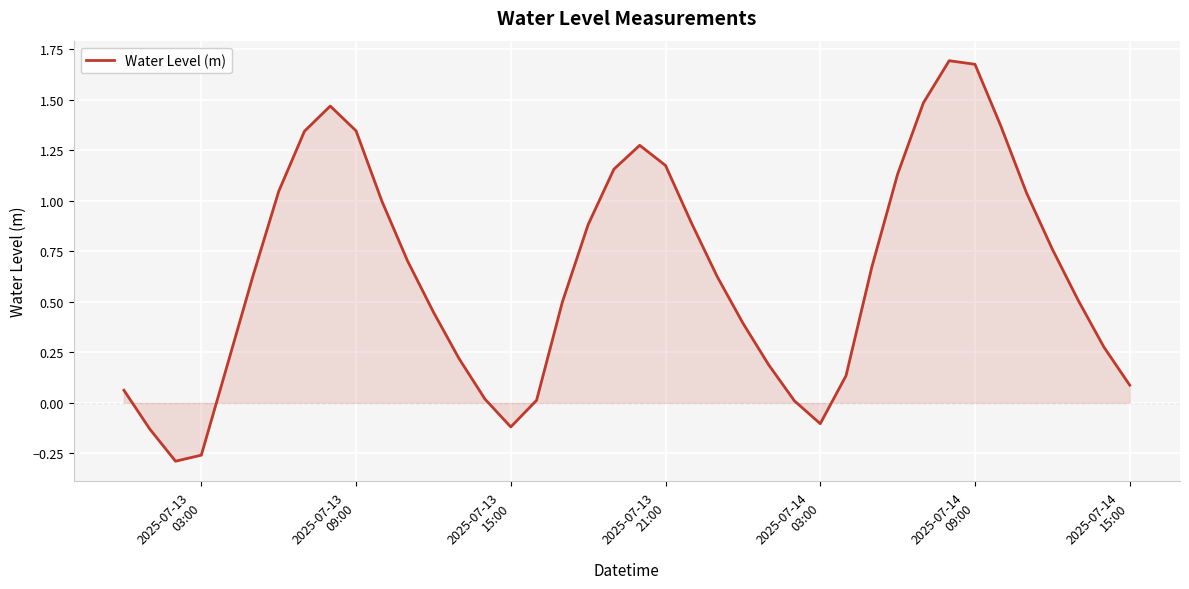

What is the difference between the maximum and minimum values?

2.0